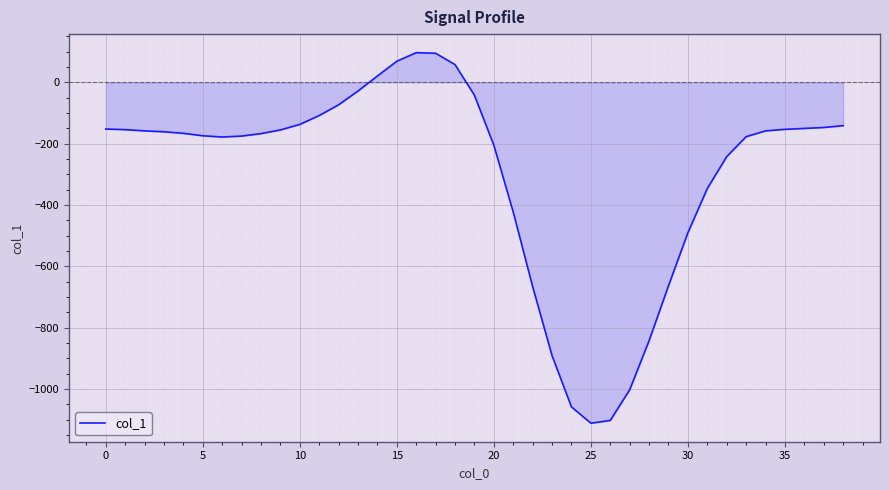

What is the maximum value shown in the chart?

97